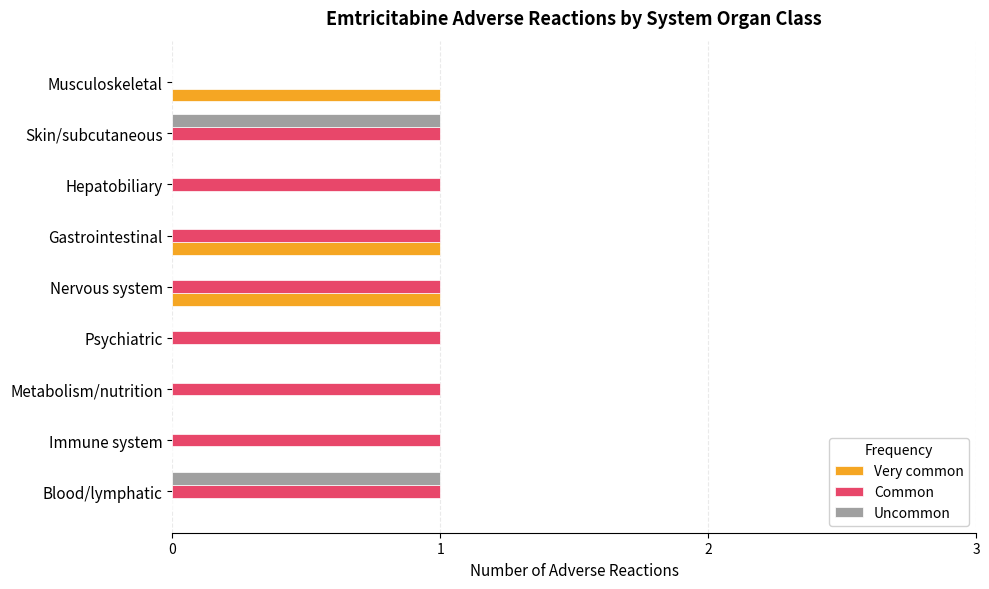

What is the sum of all Common values?

8